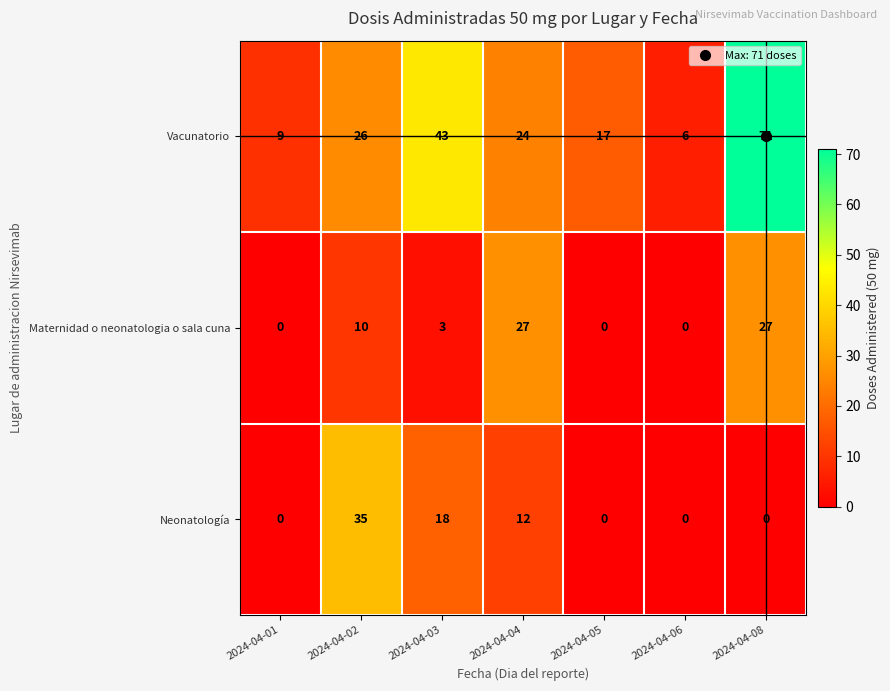

At how many categories does at least one series exceed 66?

1